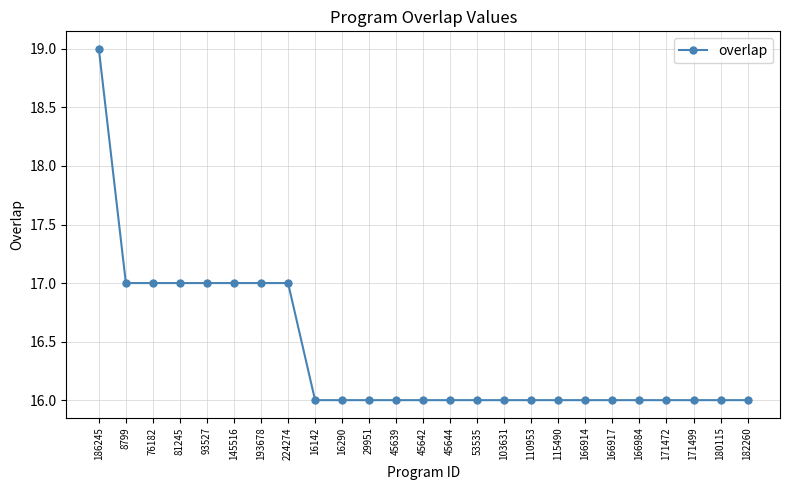

Which category has the highest value across all series?

186245